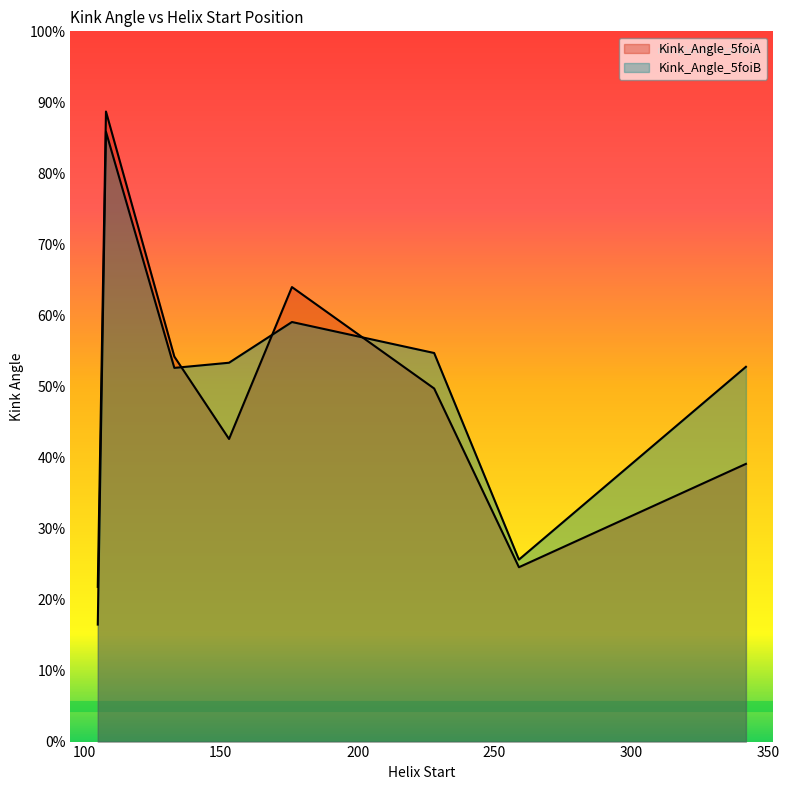

What are all the series names shown in the legend?

Kink_Angle_5foiA, Kink_Angle_5foiB